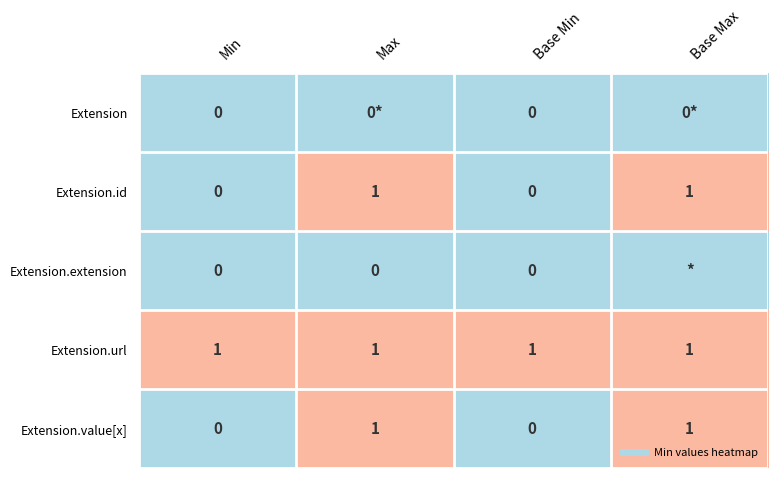

What is the maximum value for Extension.id?

1